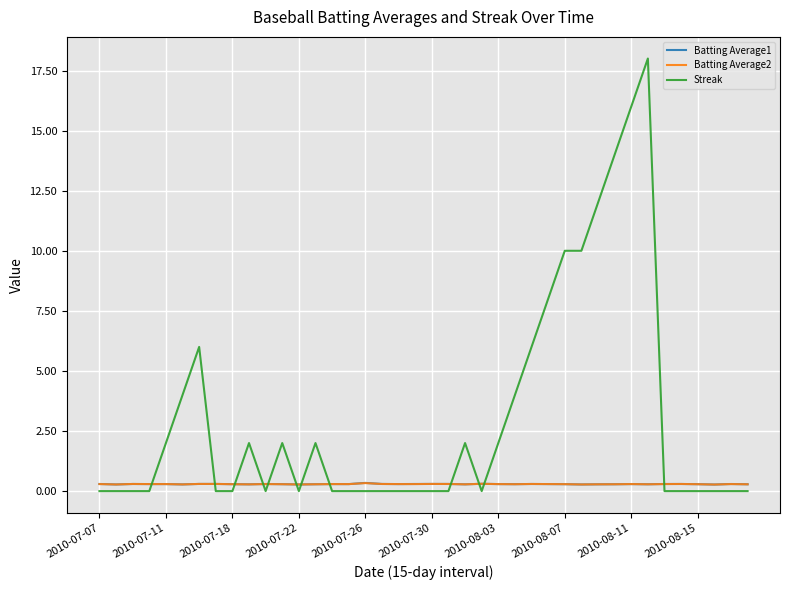

What are all the series names shown in the legend?

Batting Average1, Batting Average2, Streak